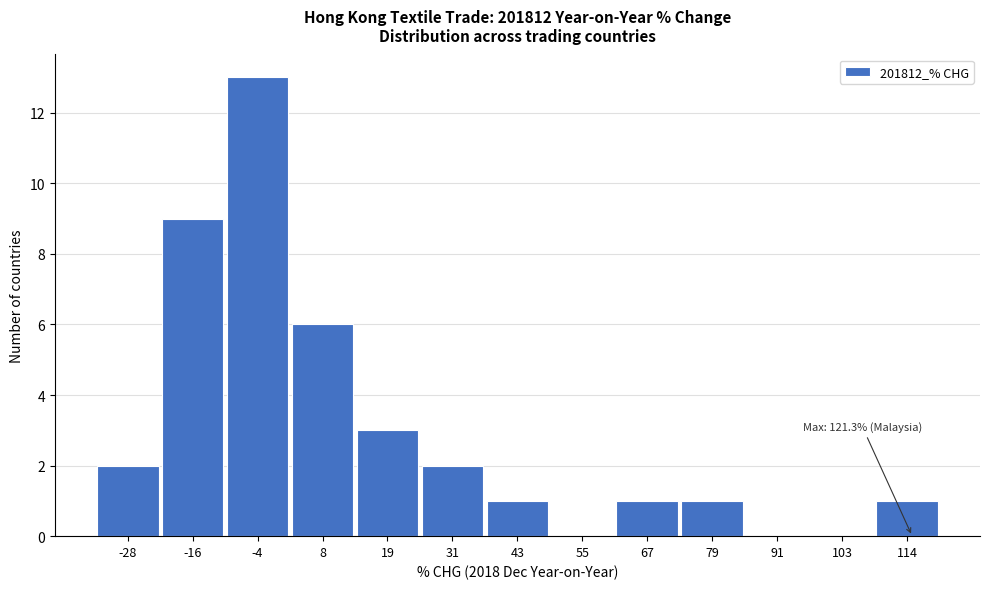

Reading left to right, list all the values displayed in this chart.

-28=2	-16=9	-4=13	8=6	19=3	31=2	43=1	55=0	67=1	79=1	91=0	103=0	114=1